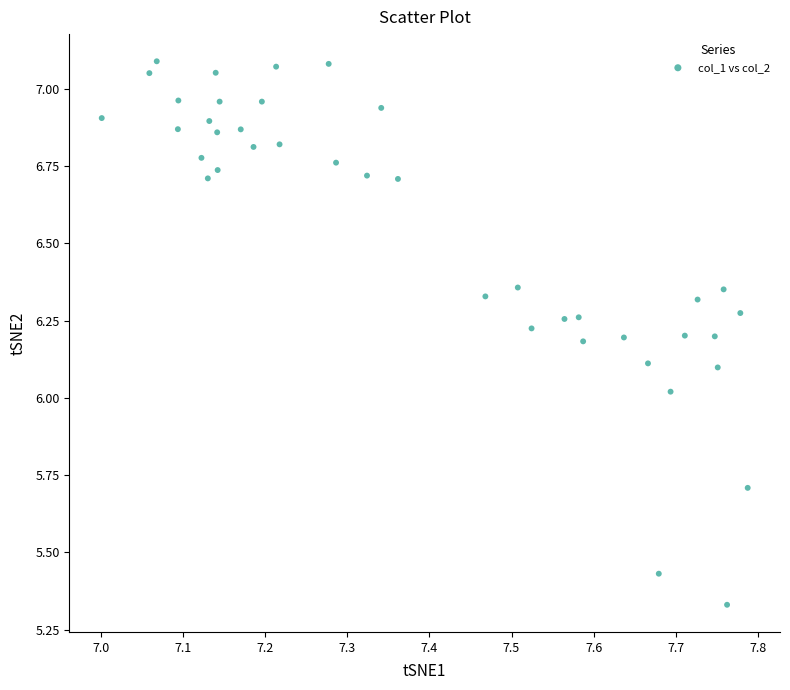

What is the range of Y values (max minus min)?

1.8